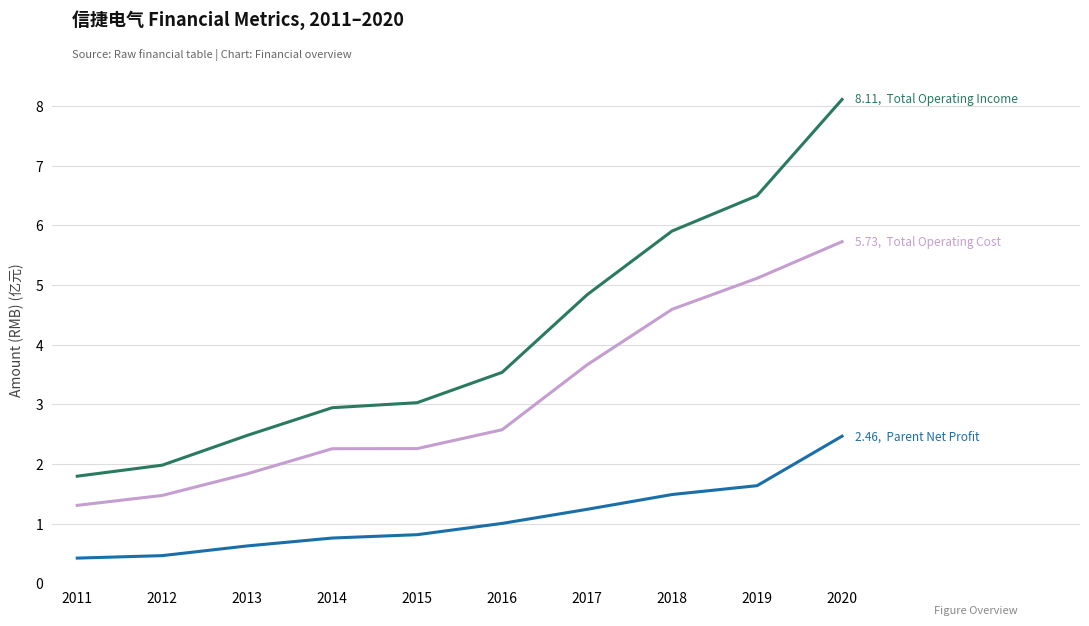

What is the difference between the highest and lowest values at 2017?

3.6